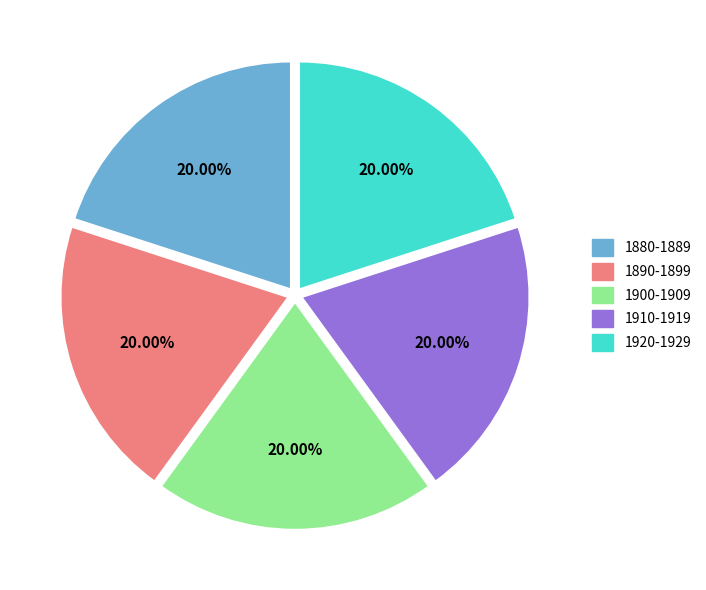

What is the ratio of the value at 1910-1919 to the value at 1900-1909?

1.0